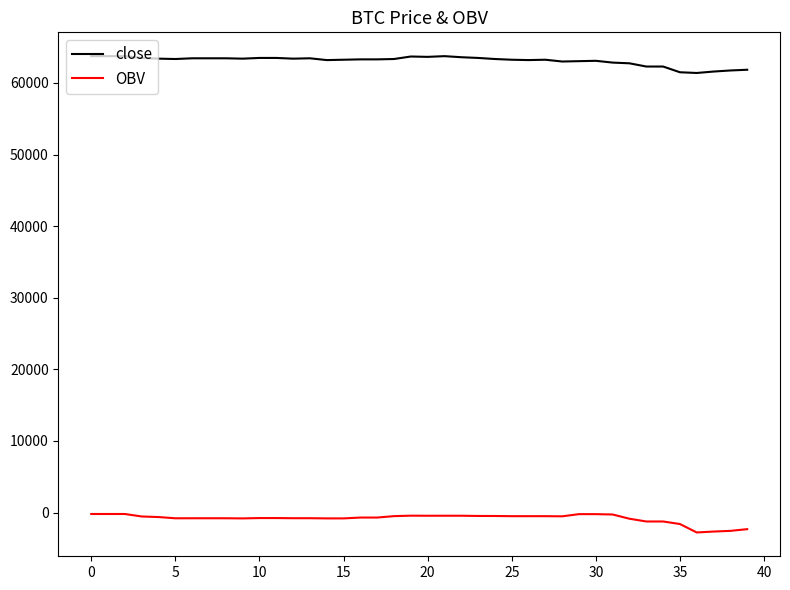

What is the minimum value shown in the chart?

-2778.2